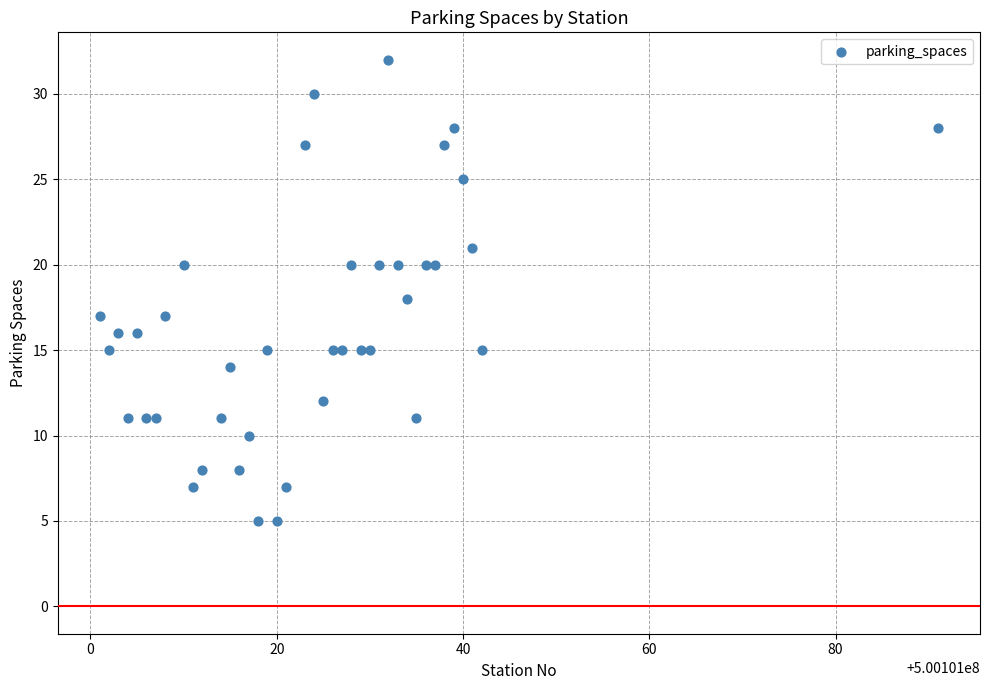

What is the range of X values (max minus min)?

90